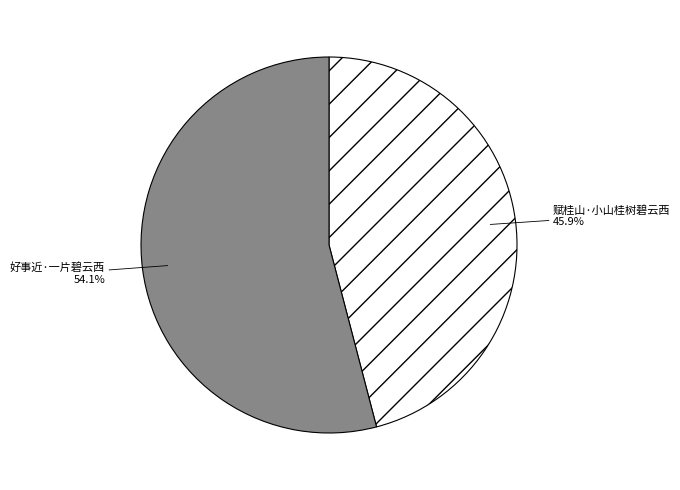

Is it true that 赋桂山·小山桂树碧云西 is 46% of the pie?

True